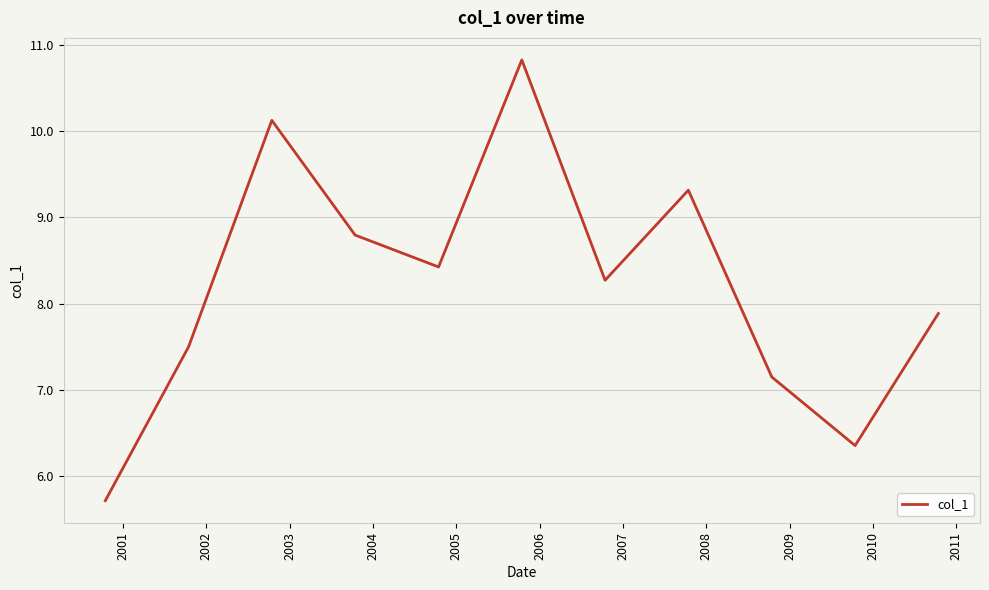

Count the number of data series in this chart.

1